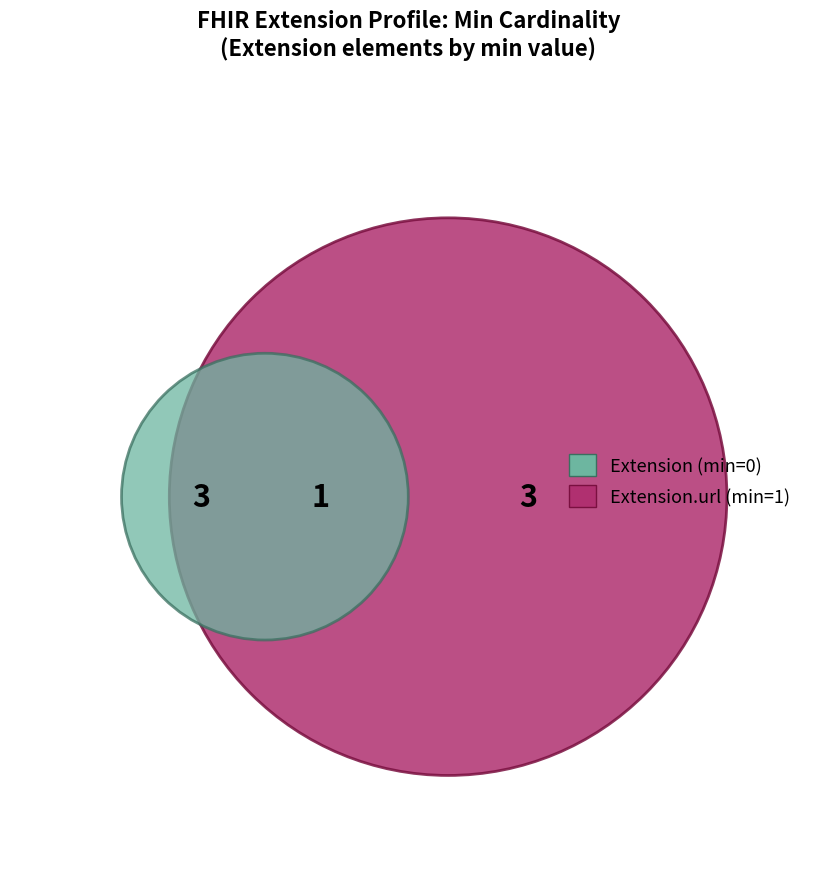

Is there any slice that represents more than half of the pie?

Yes